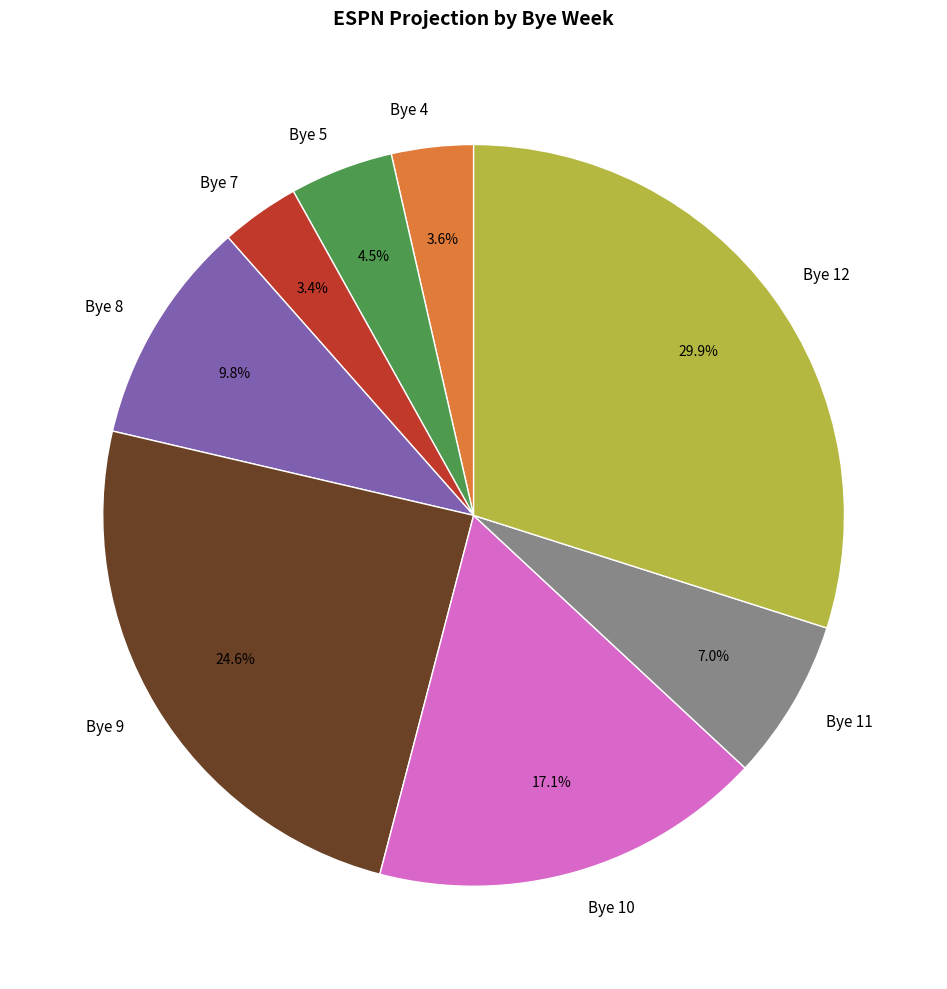

Which slice is the largest?

Bye 12